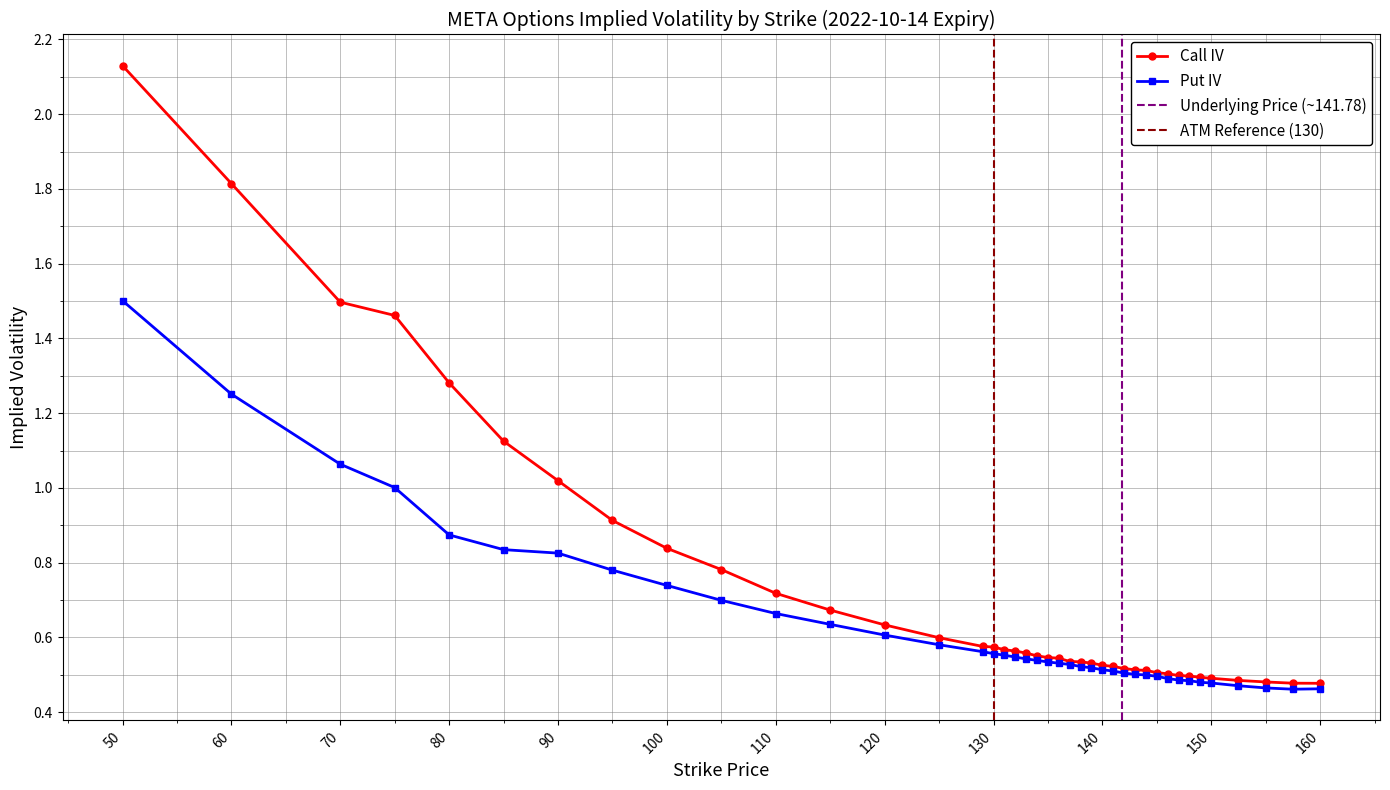

The value of Put IV at 115 is 1.0. True or false?

False